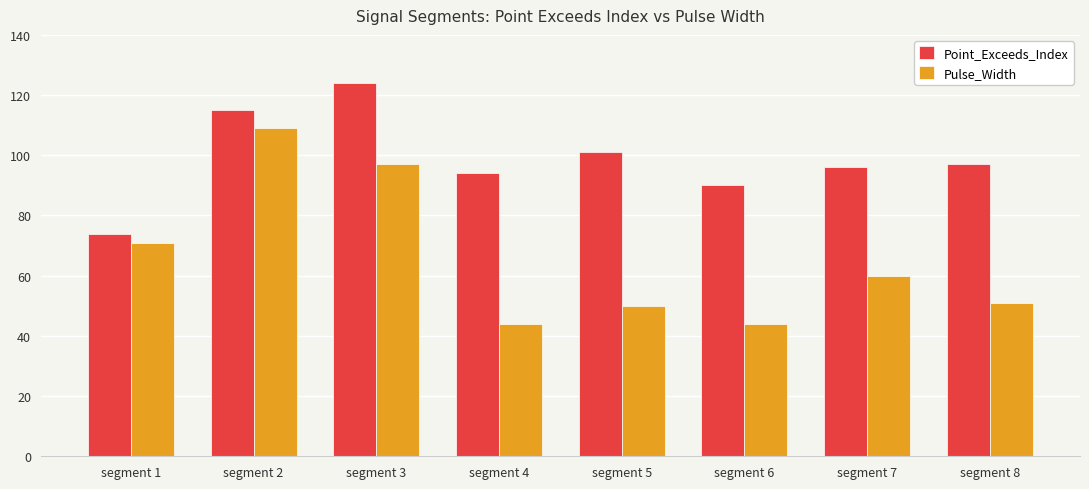

What is the average value of the Point_Exceeds_Index series?

99